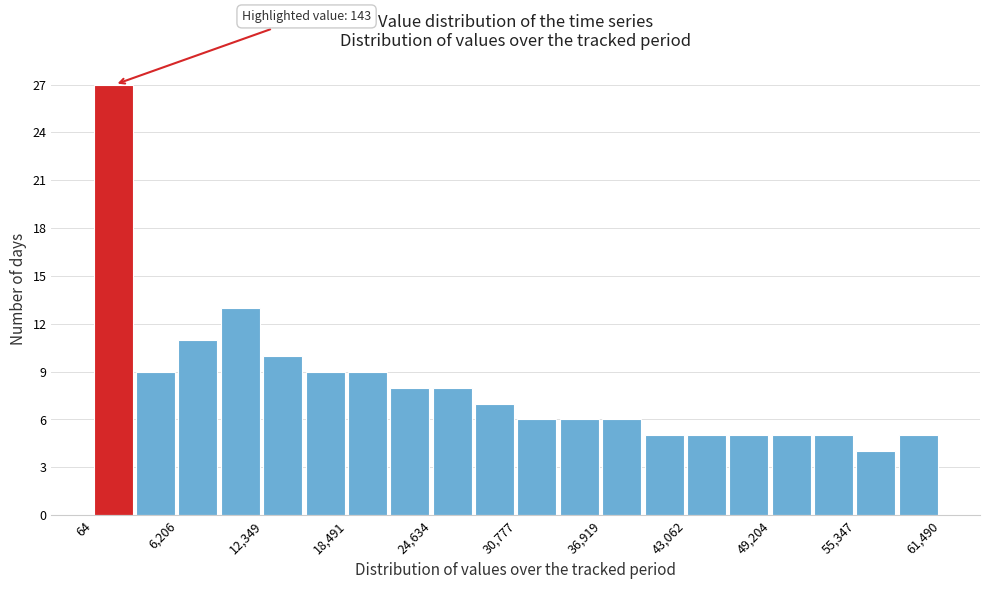

Read against the x-axis, roughly where is the centre of the tallest bar?

1000